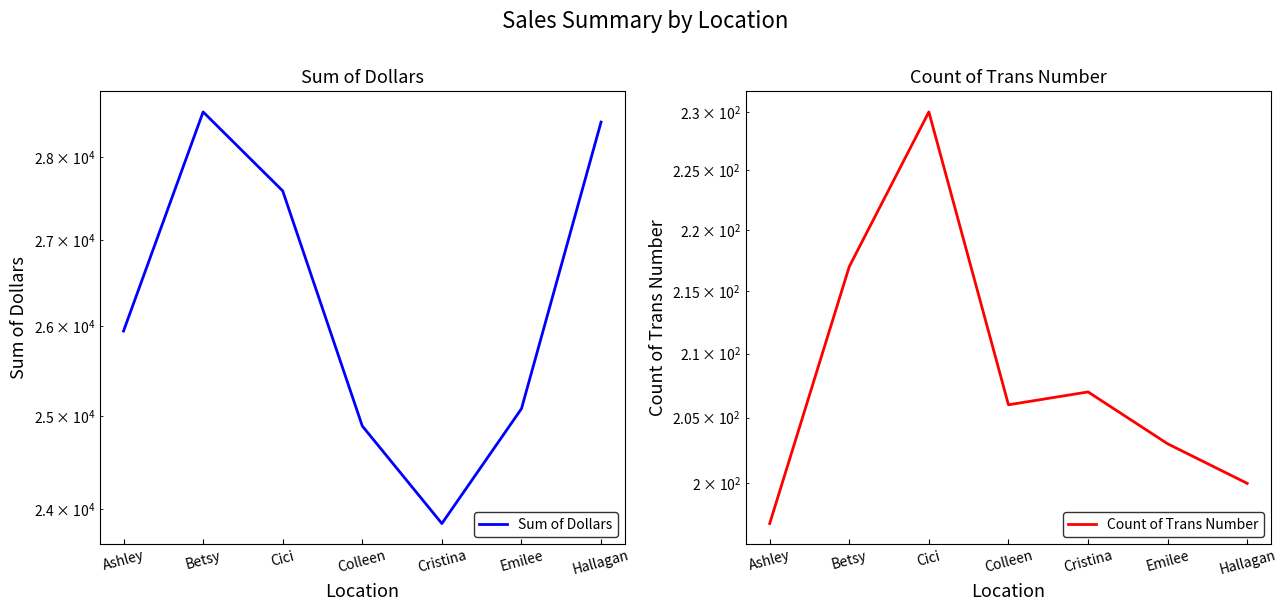

True or false: Count of Trans Number and Sum of Dollars intersect in this chart.

False